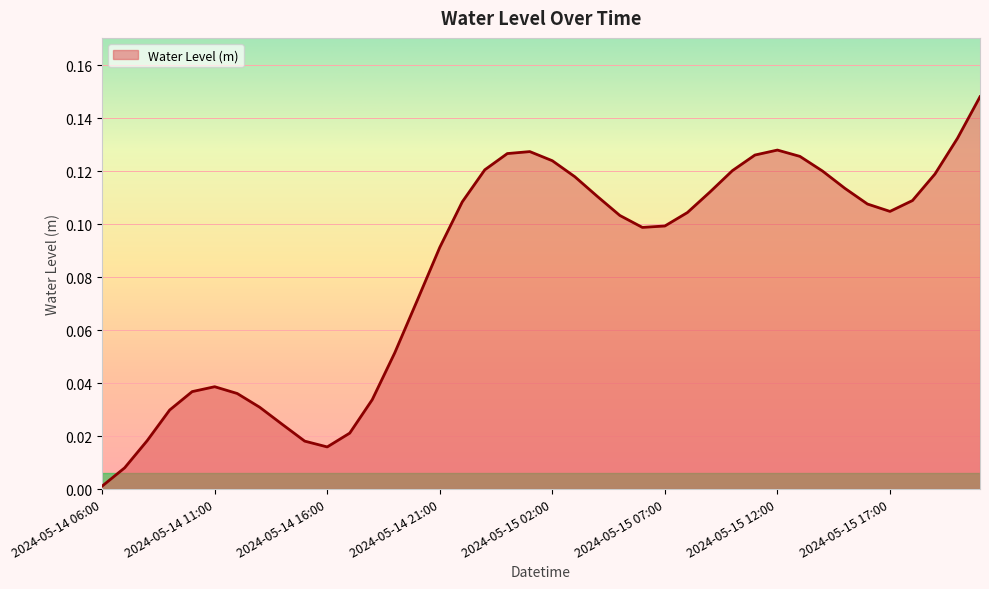

Rank the categories by value from lowest to highest.

2024-05-14 06:00, 2024-05-14 07:00, 2024-05-14 16:00, 2024-05-14 15:00, 2024-05-14 08:00, 2024-05-14 17:00, 2024-05-14 14:00, 2024-05-14 09:00, 2024-05-14 13:00, 2024-05-14 18:00, 2024-05-14 12:00, 2024-05-14 10:00, 2024-05-14 11:00, 2024-05-14 19:00, 2024-05-14 20:00, 2024-05-14 21:00, 2024-05-15 06:00, 2024-05-15 07:00, 2024-05-15 05:00, 2024-05-15 08:00, 2024-05-15 17:00, 2024-05-15 16:00, 2024-05-14 22:00, 2024-05-15 18:00, 2024-05-15 04:00, 2024-05-15 09:00, 2024-05-15 15:00, 2024-05-15 03:00, 2024-05-15 19:00, 2024-05-15 14:00, 2024-05-15 10:00, 2024-05-14 23:00, 2024-05-15 02:00, 2024-05-15 13:00, 2024-05-15 11:00, 2024-05-15 00:00, 2024-05-15 01:00, 2024-05-15 12:00, 2024-05-15 20:00, 2024-05-15 21:00